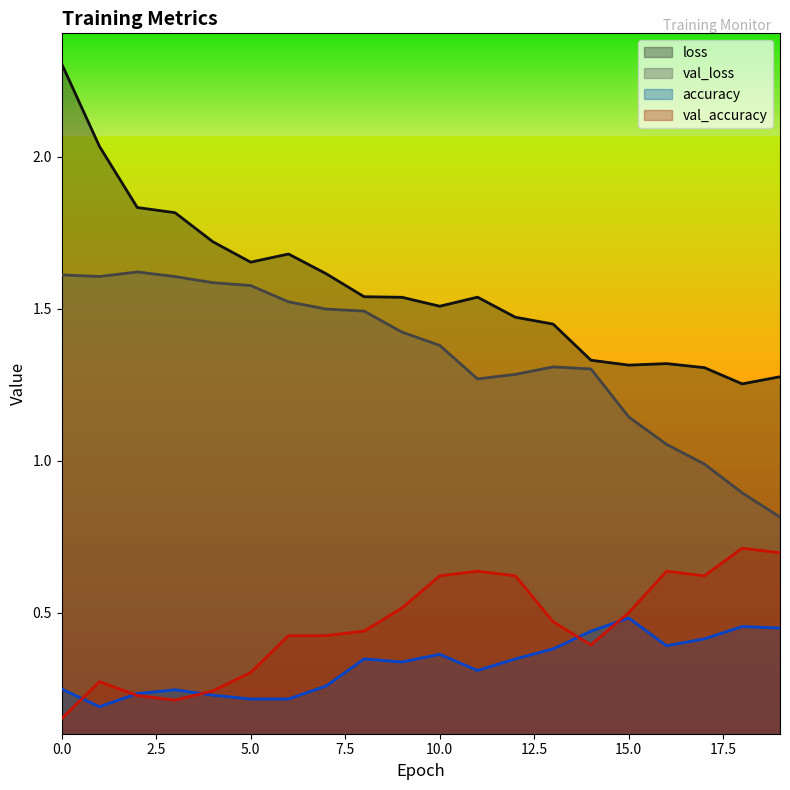

How many intersections are there between accuracy and val_accuracy?

5